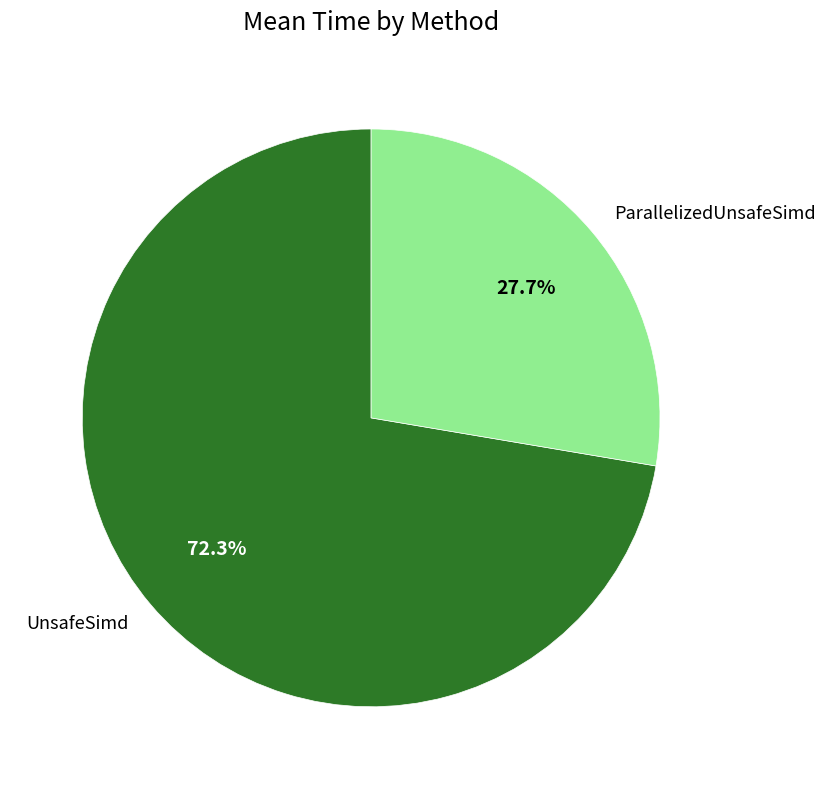

Is there a majority slice in this chart?

Yes